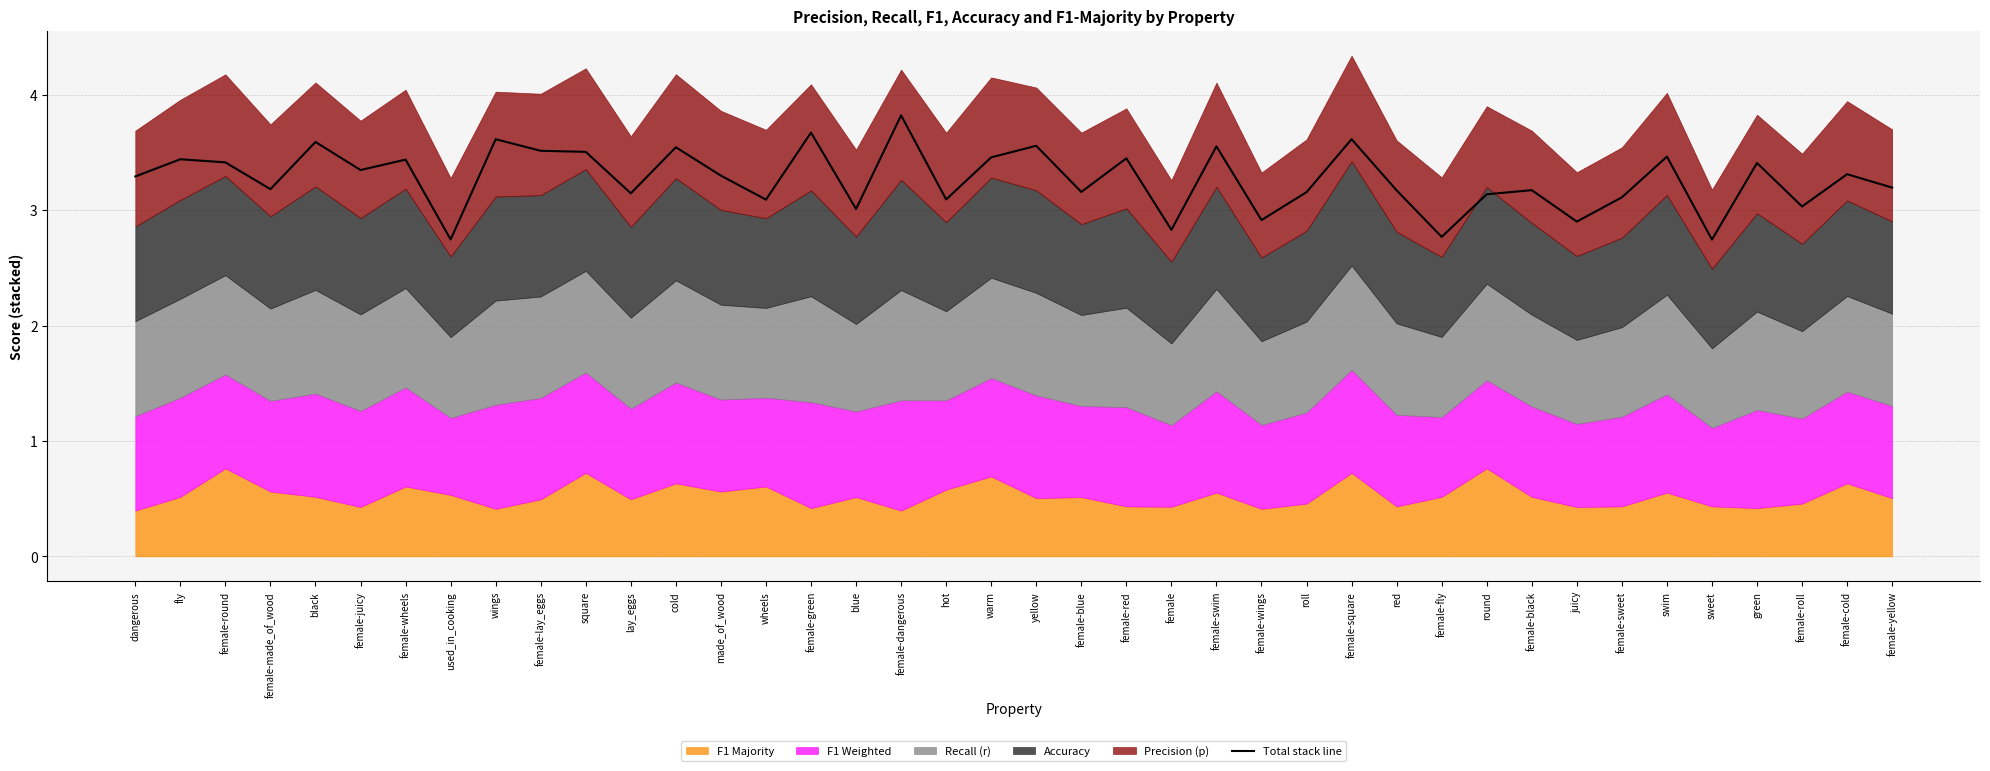

Reading right to left, list all the values displayed in this chart.

female-yellow=3.2	female-cold=3.3	female-roll=3.0	green=3.4	sweet=2.7	swim=3.5	female-sweet=3.1	juicy=2.9	female-black=3.2	round=3.1	female-fly=2.8	red=3.2	female-square=3.6	roll=3.2	female-wings=2.9	female-swim=3.6	female=2.8	female-red=3.4	female-blue=3.2	yellow=3.6	warm=3.5	hot=3.1	female-dangerous=3.8	blue=3.0	female-green=3.7	wheels=3.1	made_of_wood=3.3	cold=3.5	lay_eggs=3.1	square=3.5	female-lay_eggs=3.5	wings=3.6	used_in_cooking=2.7	female-wheels=3.4	female-juicy=3.3	black=3.6	female-made_of_wood=3.2	female-round=3.4	fly=3.4	dangerous=3.3